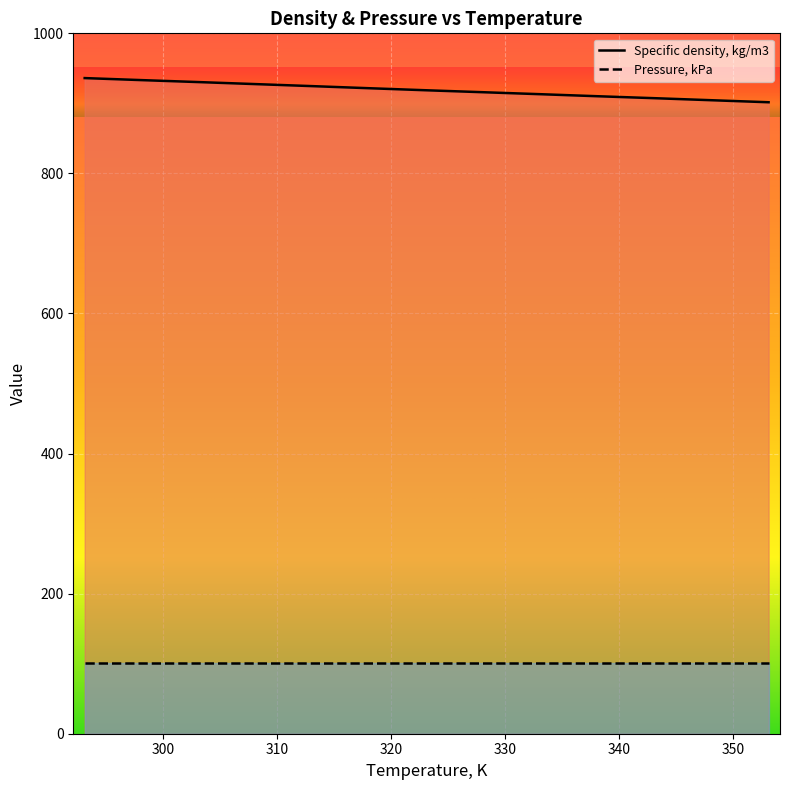

What is the difference between the maximum and minimum values?

34.5